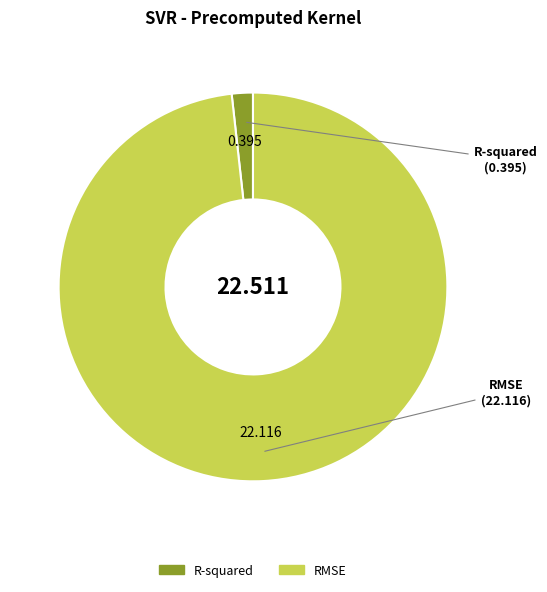

Rank the categories by value from highest to lowest.

RMSE, R-squared